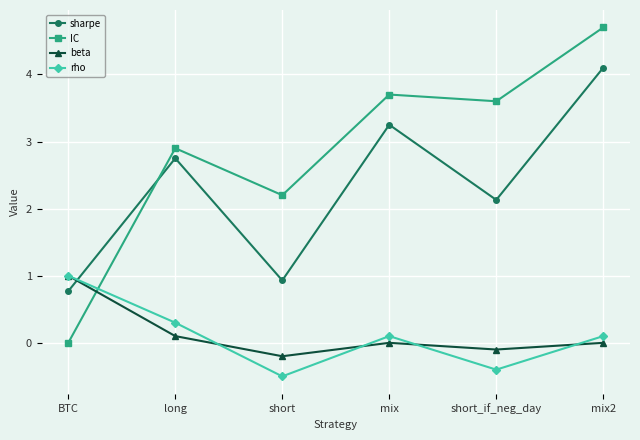

True or false: sharpe has a value of 3.2 at mix.

True